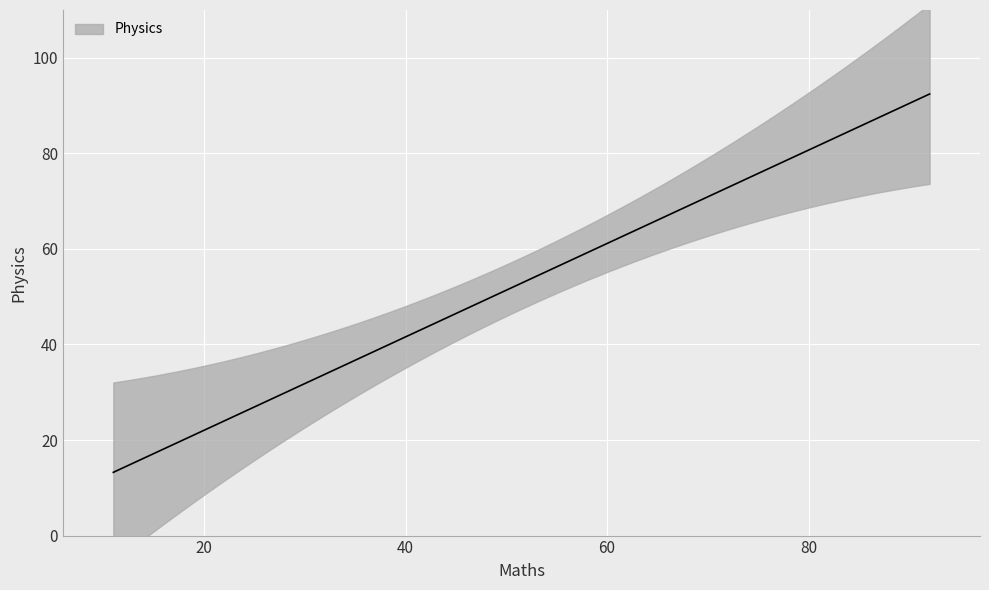

What is the lowest value of the Maths series?

11